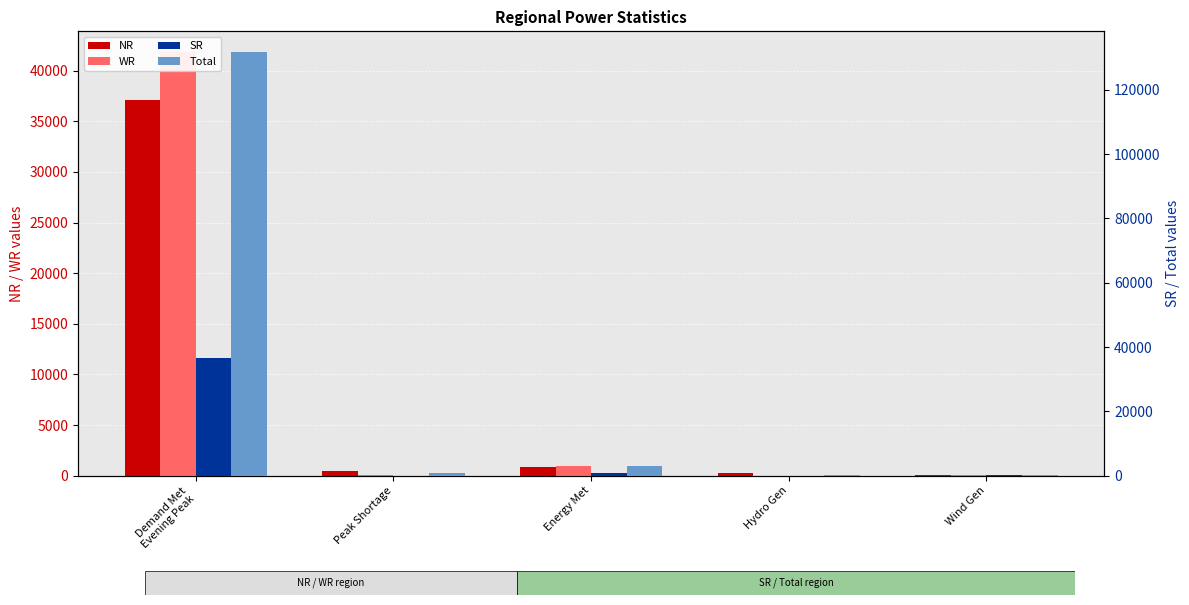

Count the number of categories in the chart.

5